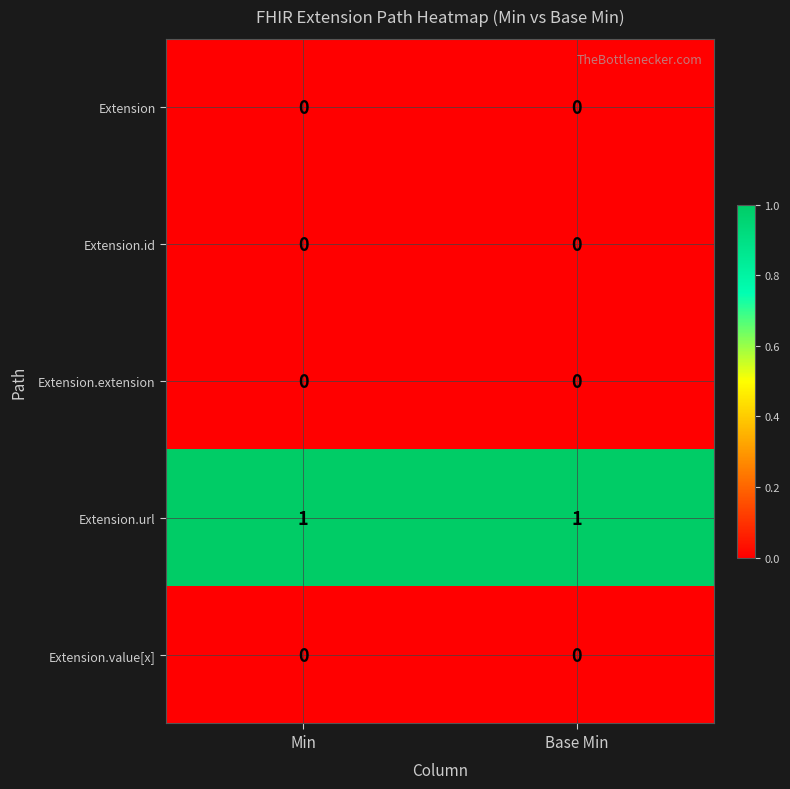

Is the value of Extension.value[x] at Min greater than the value of Extension.url at Base Min?

No